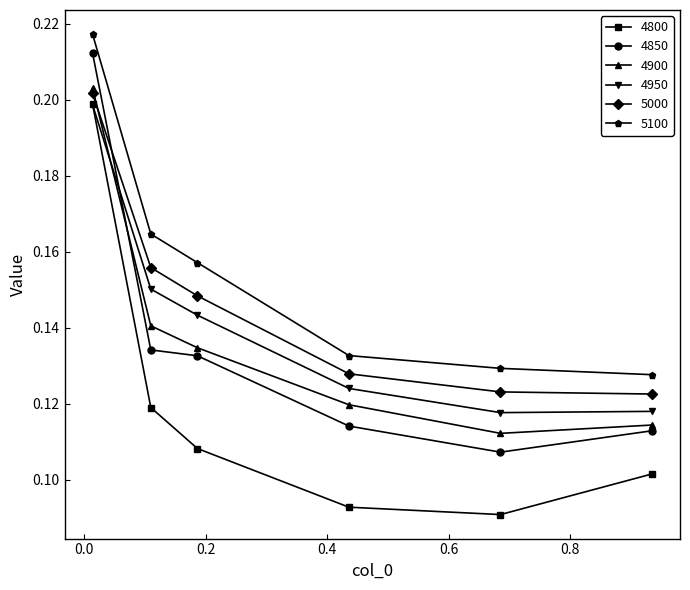

True or false: 5100 and 4850 cross at least once.

False